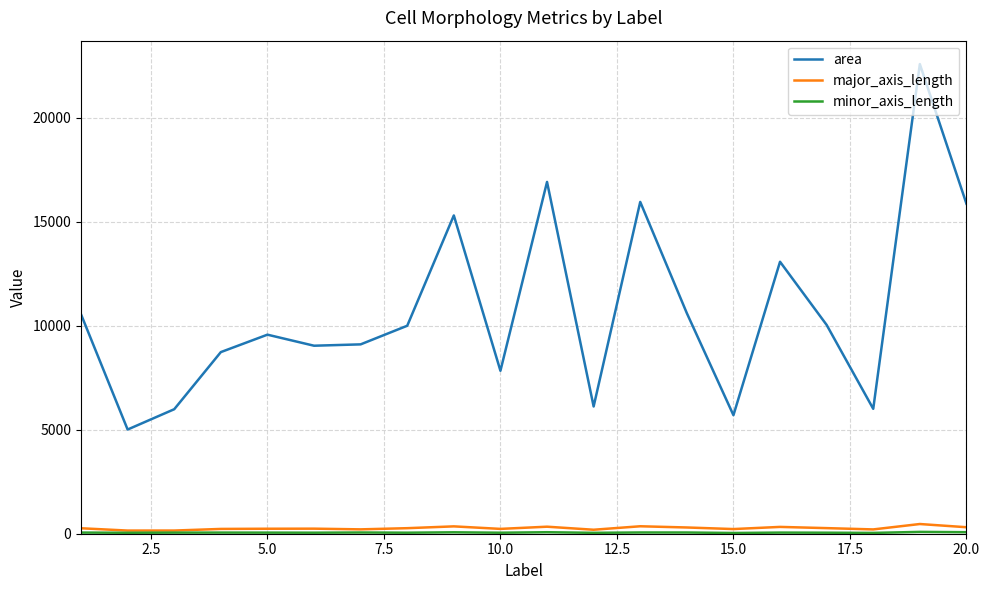

True or false: major_axis_length and area cross at least once.

False